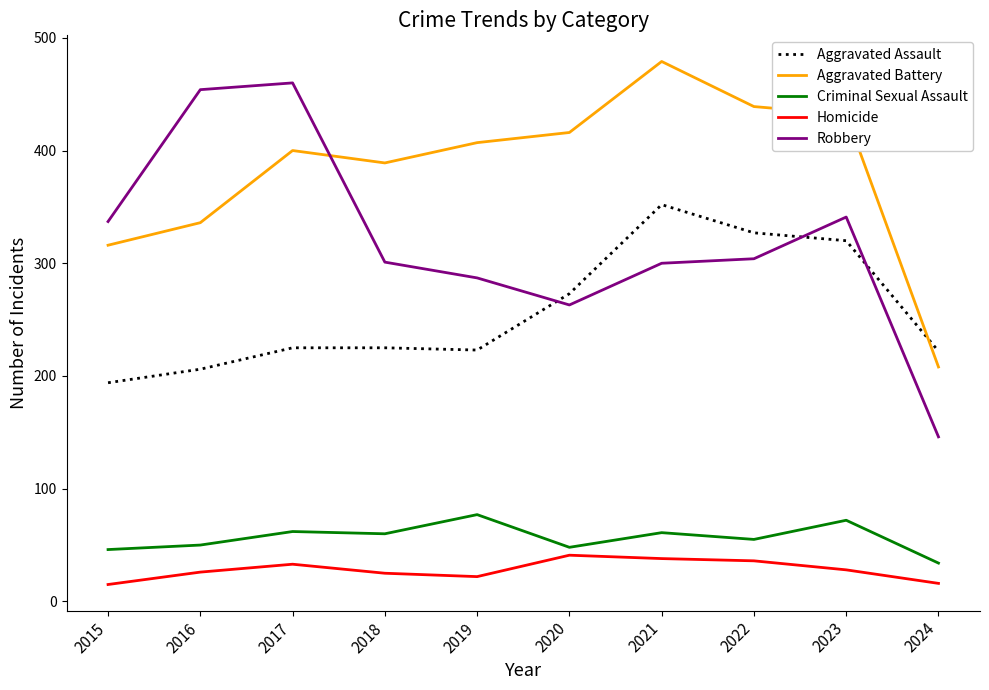

At how many categories does at least one series exceed 475?

1